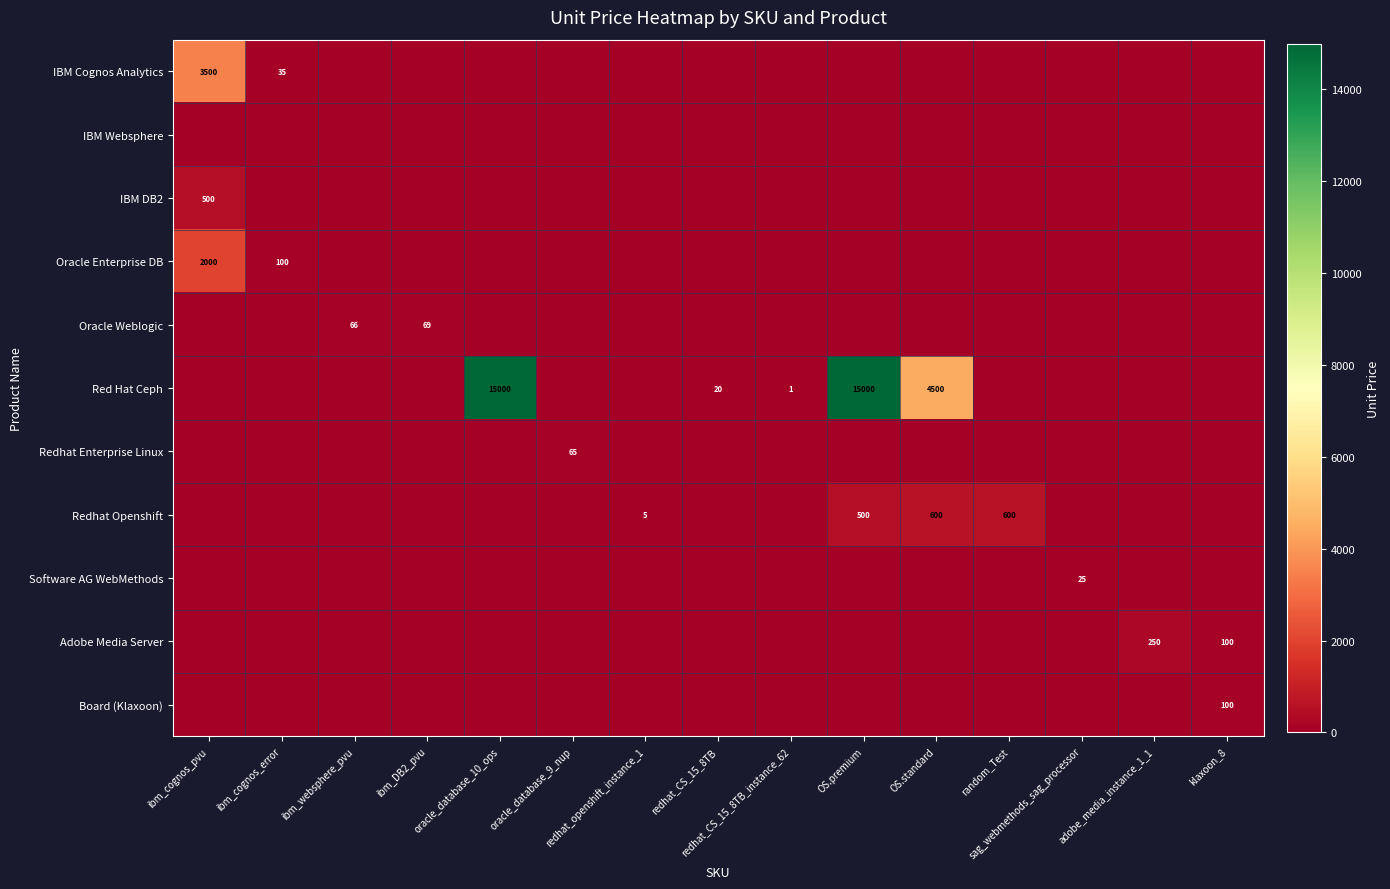

What is the difference between the highest and lowest values at redhat_openshift_instance_1?

5.0